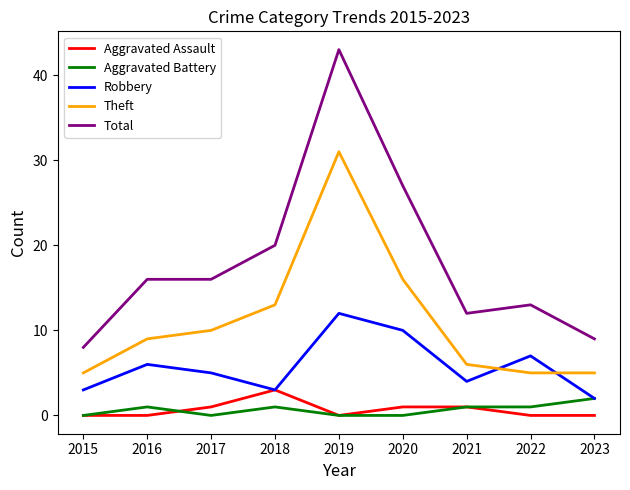

True or false: Total and Robbery cross at least once.

False